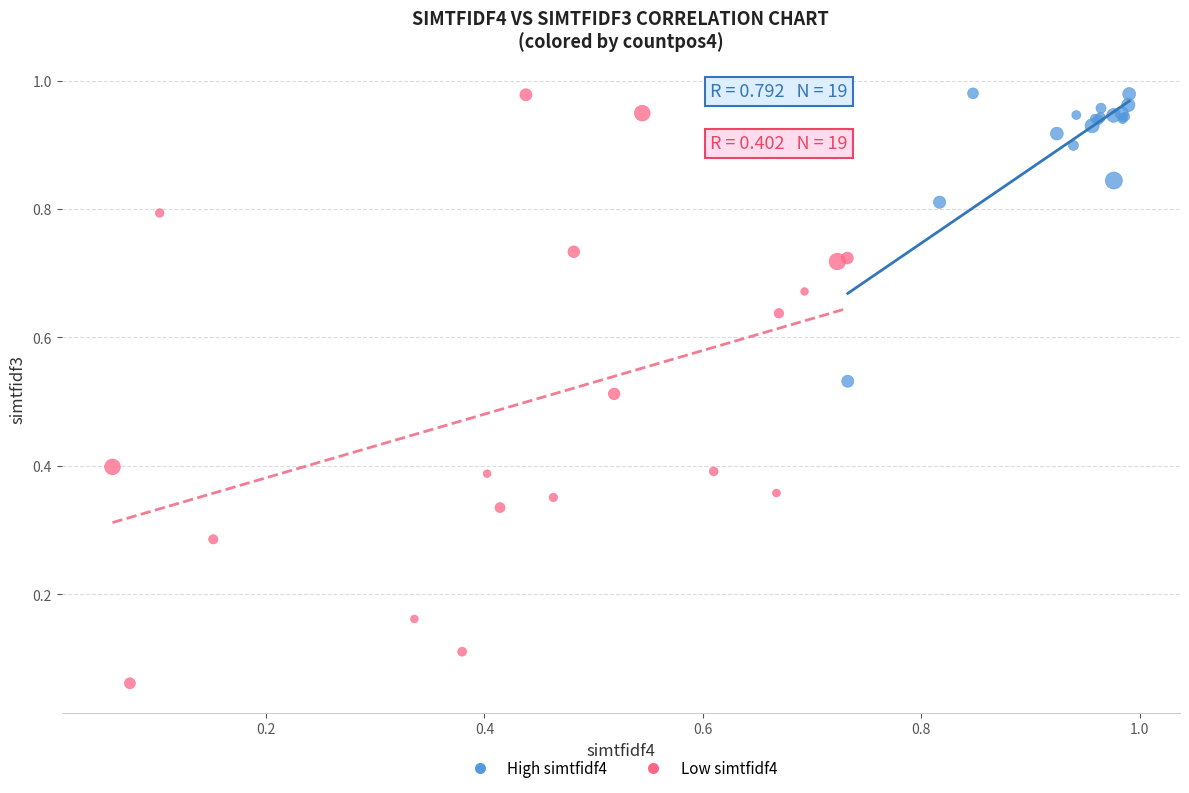

Which series contains the lowest Y value?

Low simtfidf4